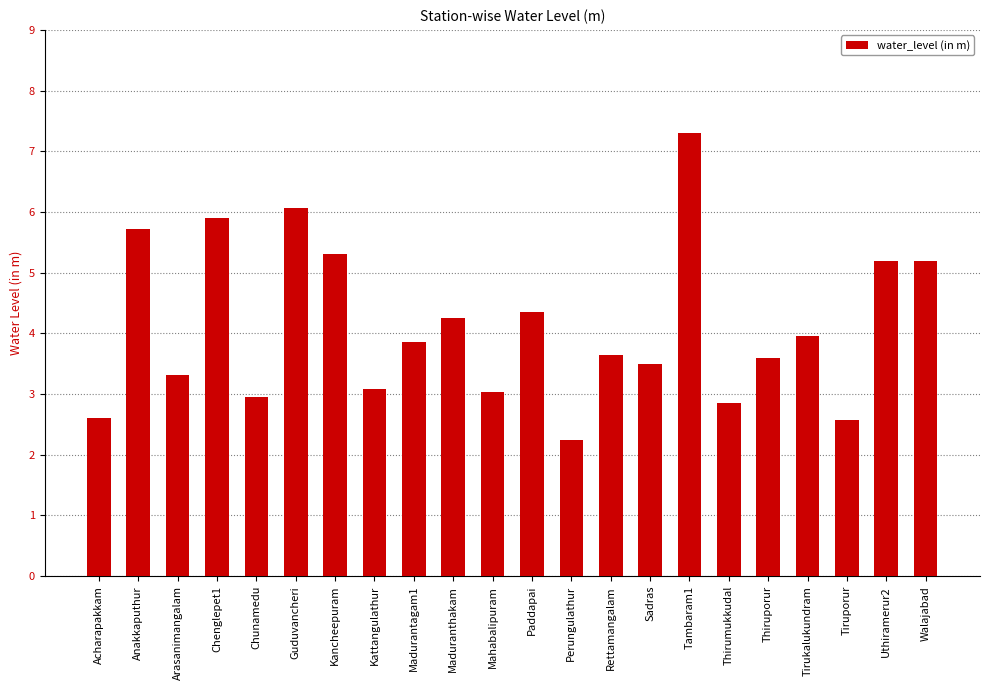

What position from the right is Chenglepet1?

19